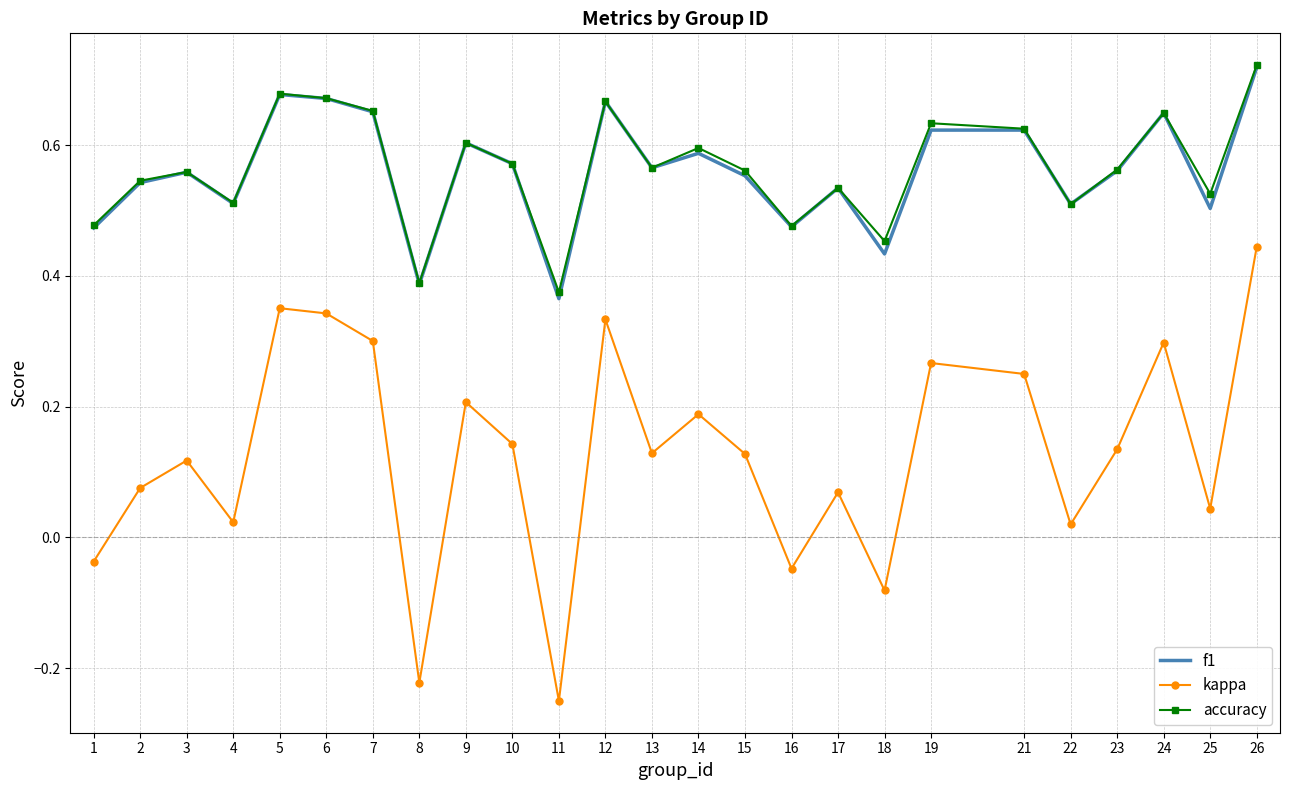

The f1 series shows 1.0 at 9. True or false?

False